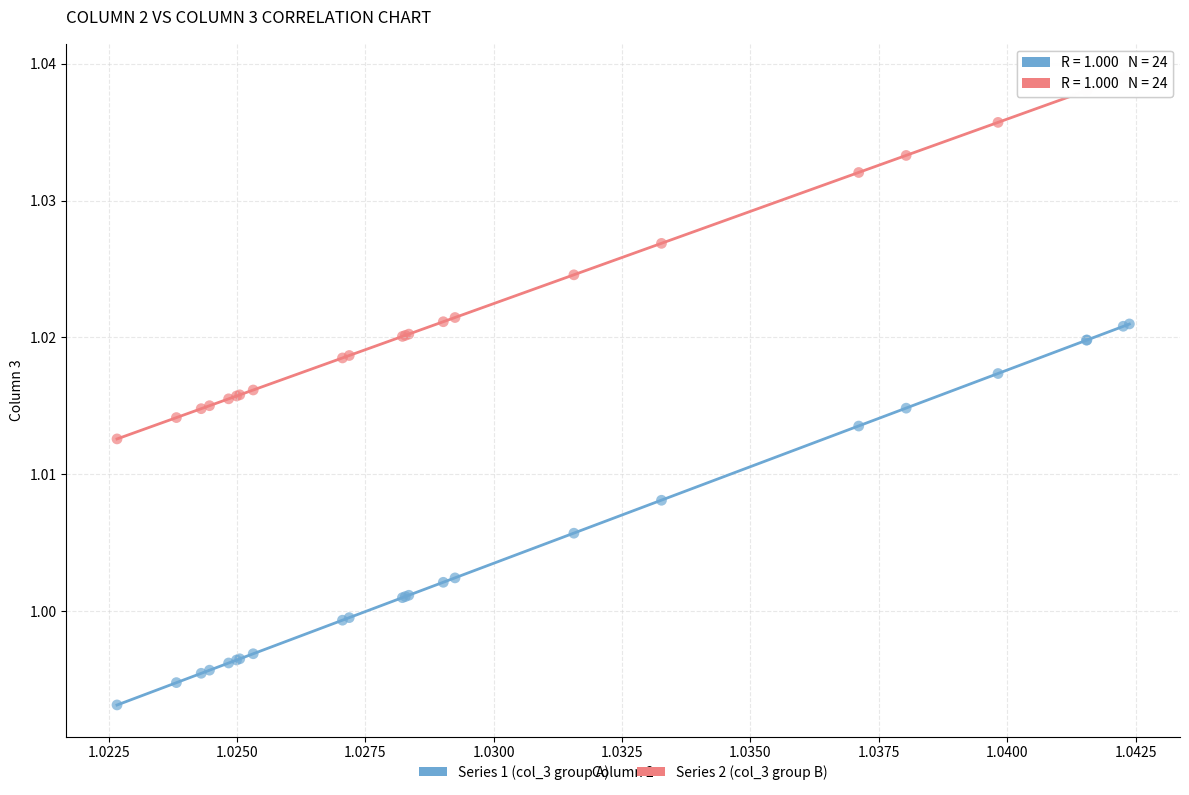

Which series contains the lowest Y value?

Series 1 (col_3 group A)